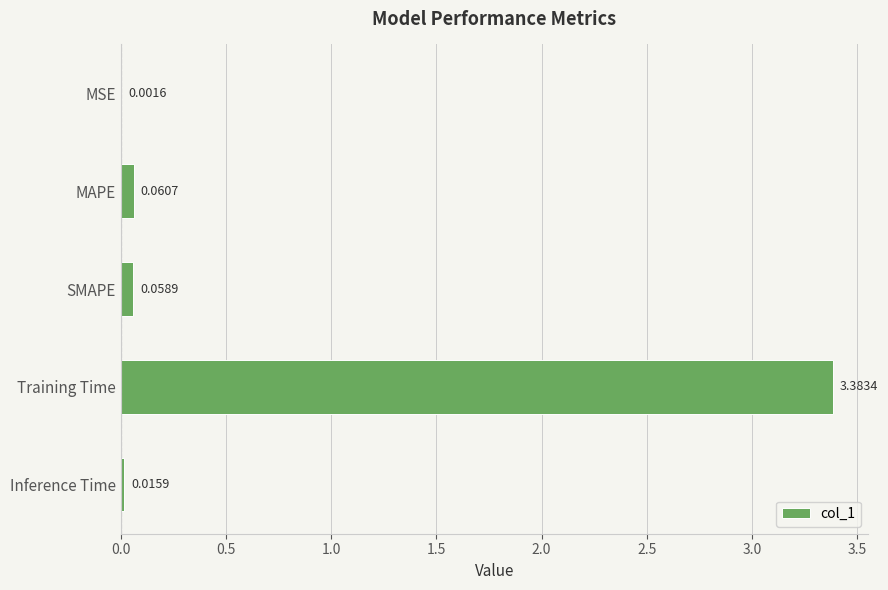

At which label is the value closest to 1?

MAPE